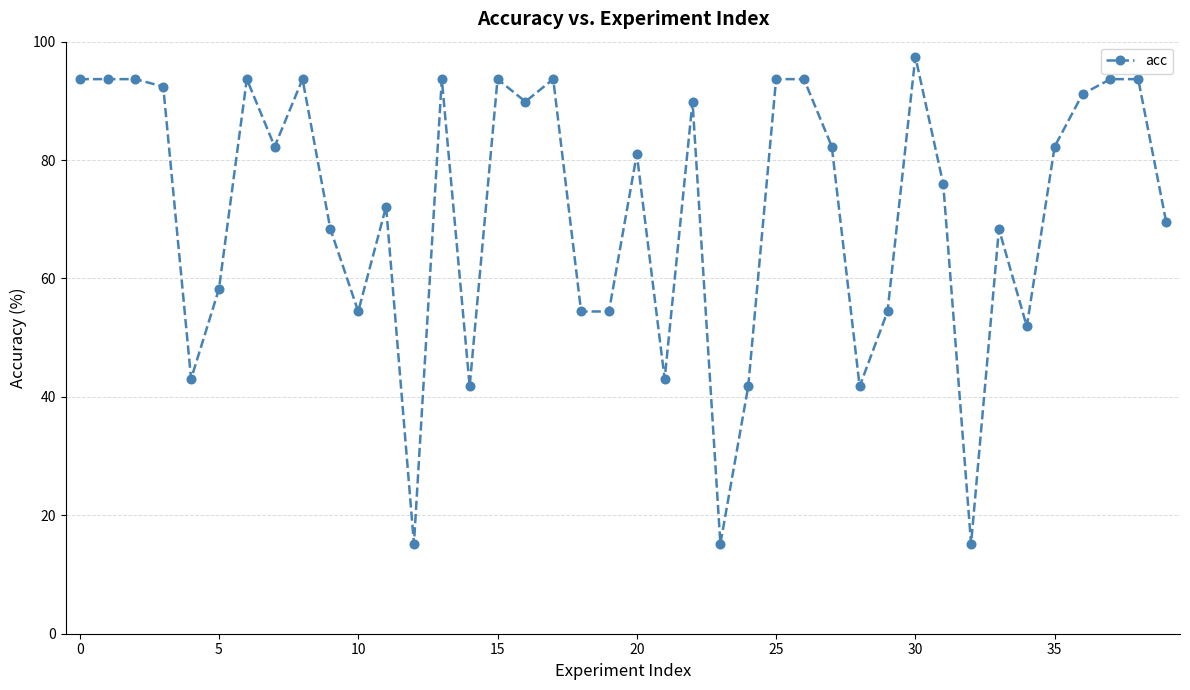

How many lines are shown in the chart?

1